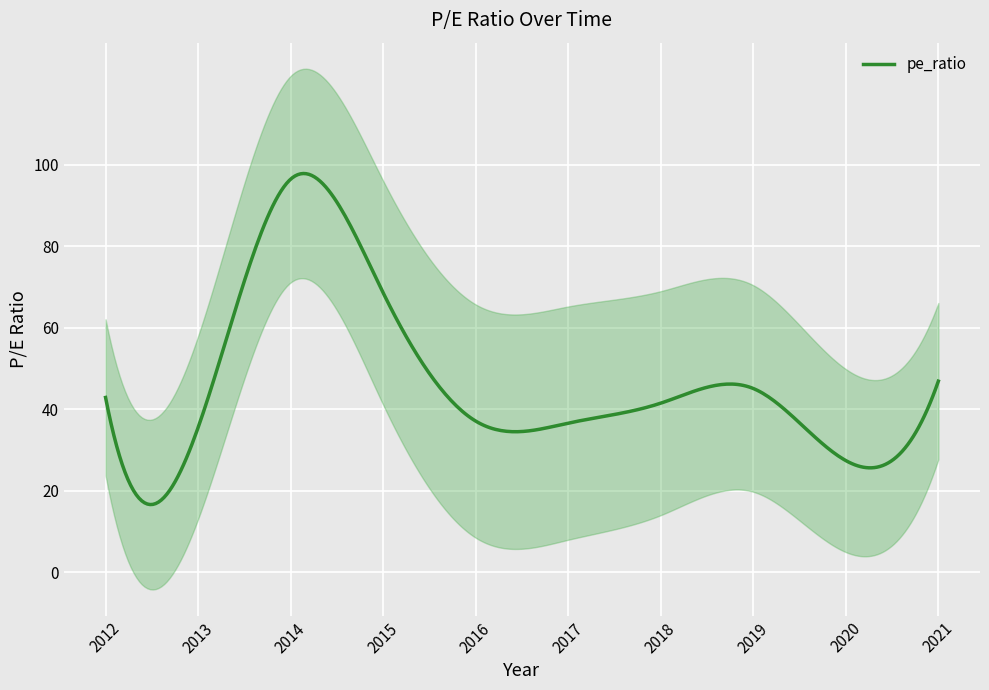

What is the change in value from 2020 to 2021?

+19.5